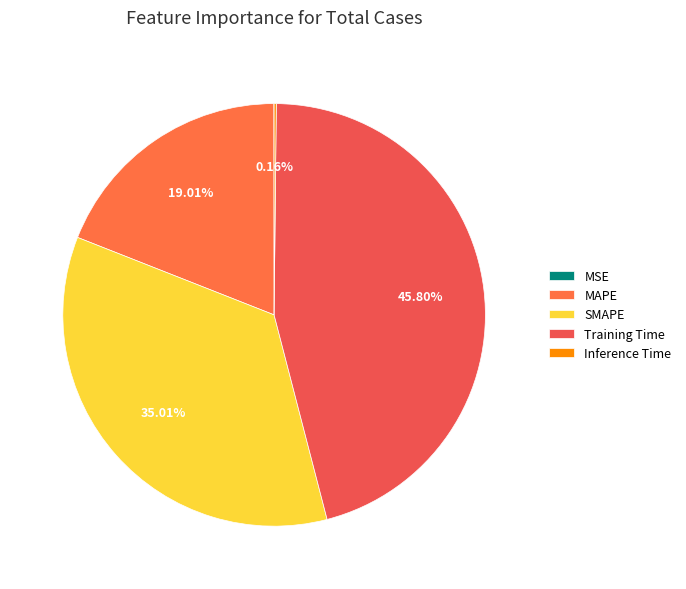

Is Training Time the majority of the pie?

No